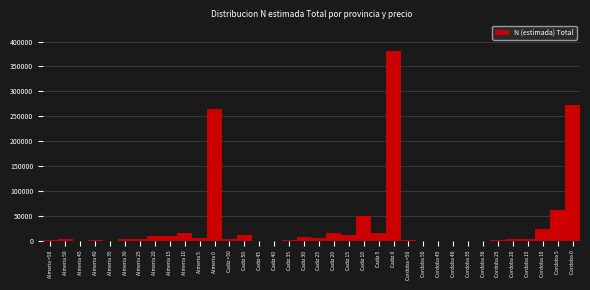

What is the sum of all values?

1195043